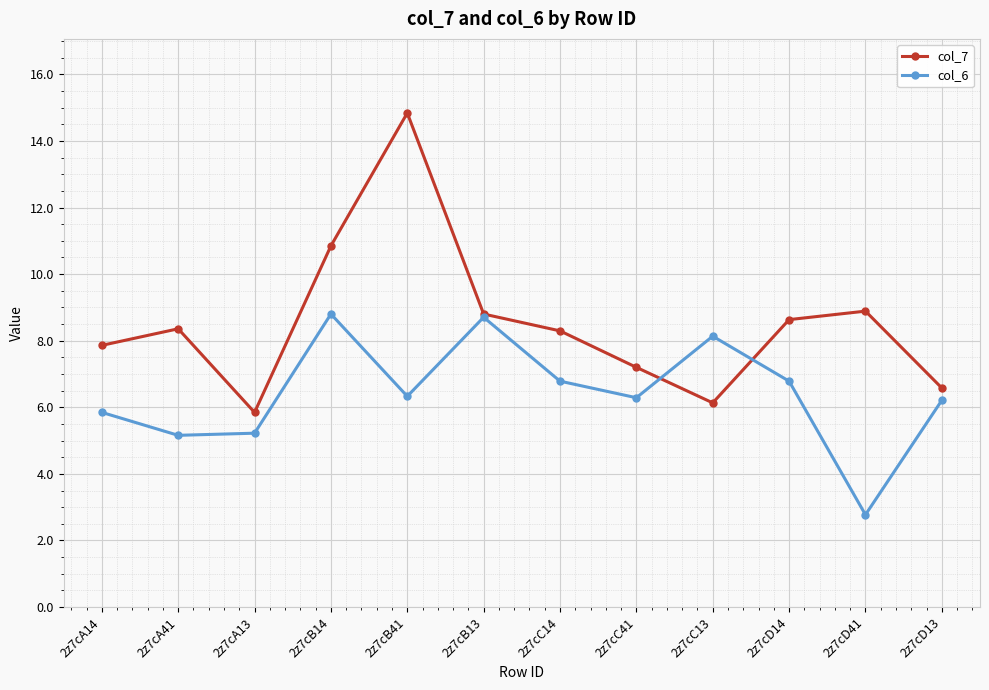

How many interior local valleys does the col_6 series have?

4